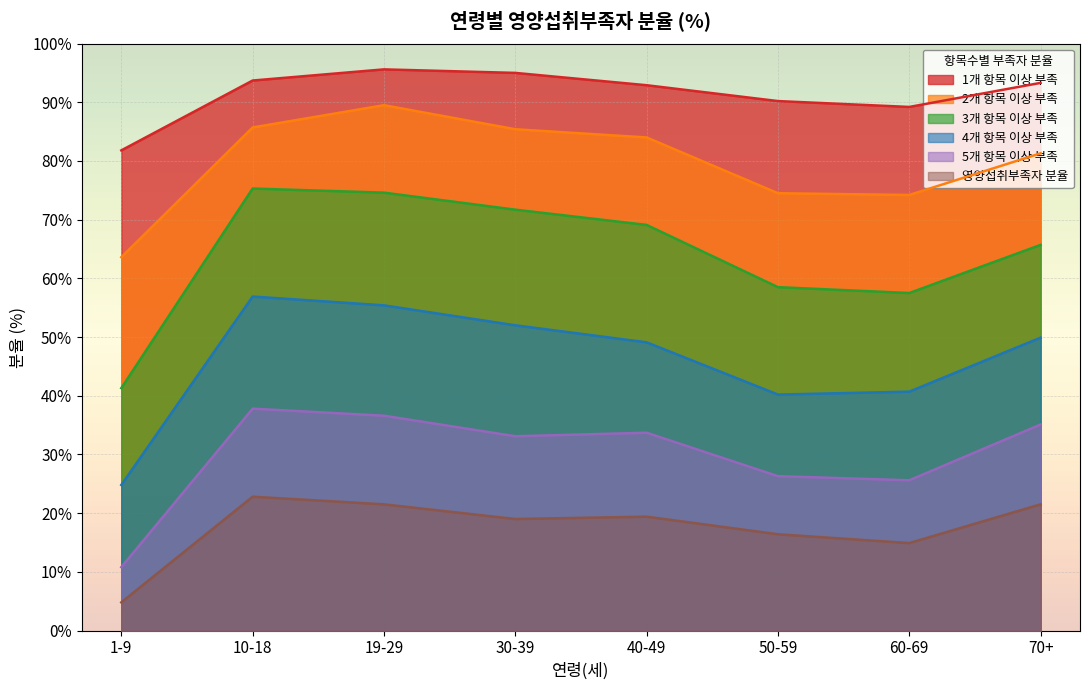

Where does the 1개 항목 이상 부족 series first go above 93?

10-18